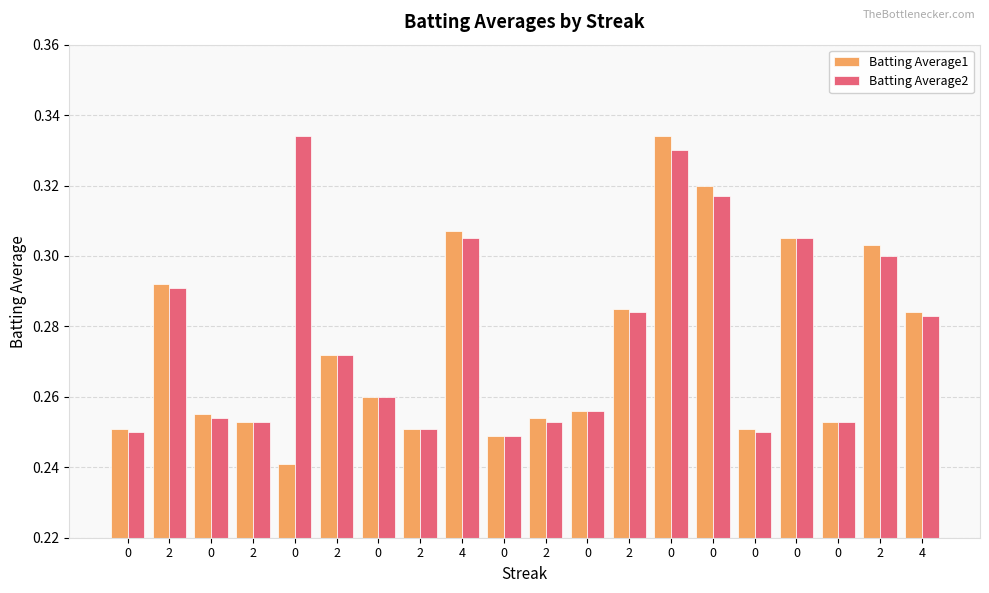

What is the highest value of the Batting Average1 series?

0.3